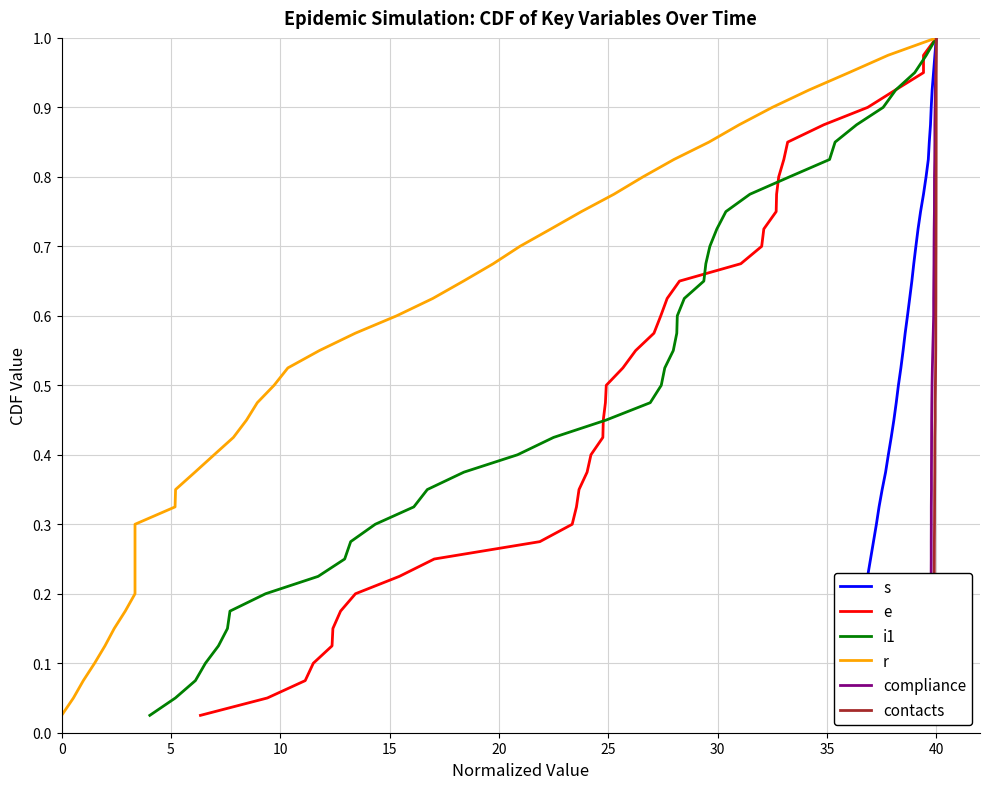

Does the chart have visible grid lines?

Yes